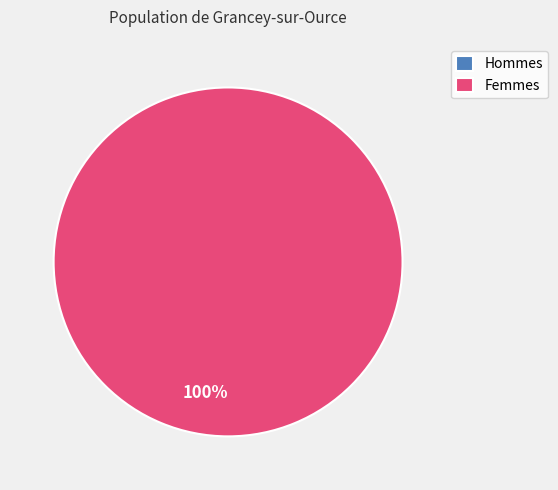

The 0 slice represents 0% of the pie. True or false?

True